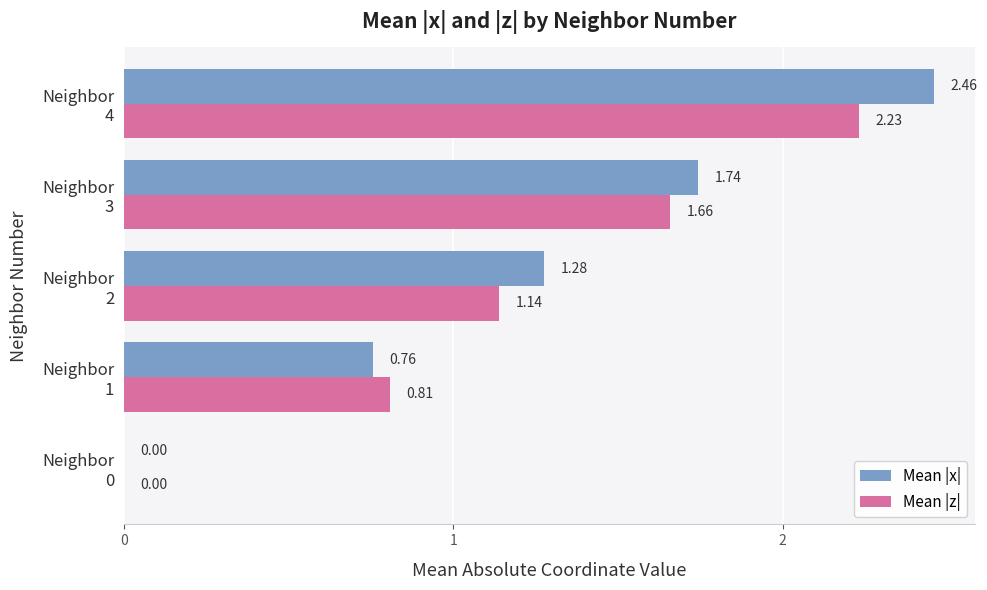

Which series has the largest total across all categories?

Mean |x|